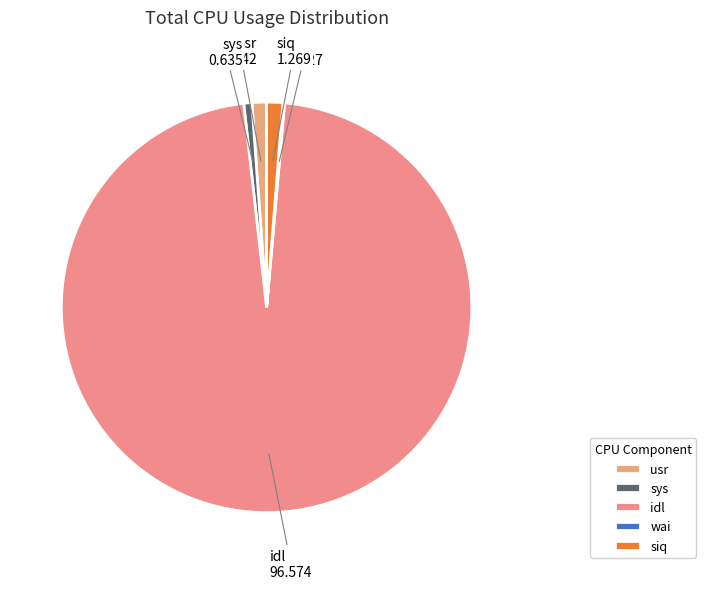

Is there a majority slice in this chart?

Yes